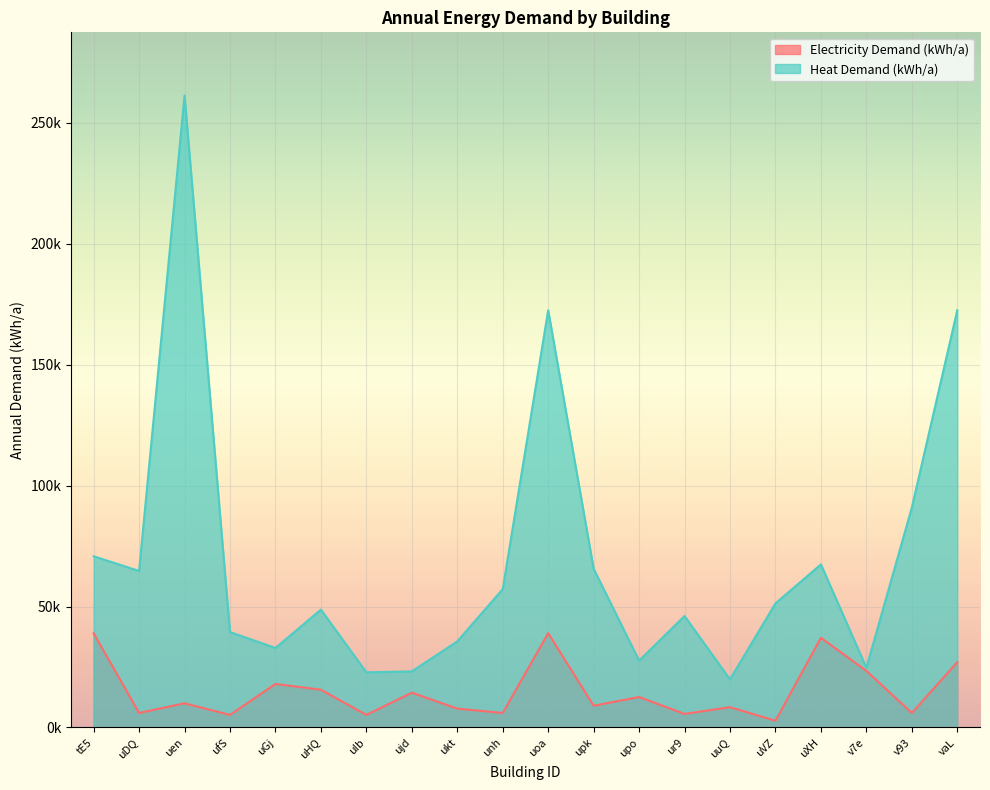

What are all the series names shown in the legend?

Electricity Demand (kWh/a), Heat Demand (kWh/a)